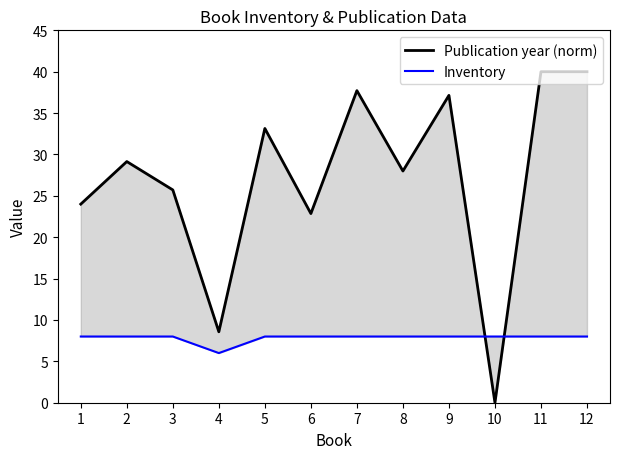

True or false: Publication year (norm) has a value of 64.7 at 7.

False